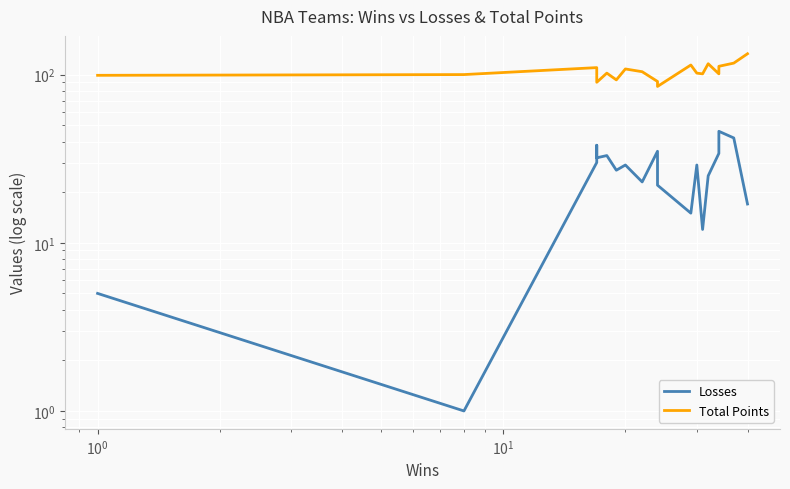

True or false: Losses and Total Points intersect in this chart.

False